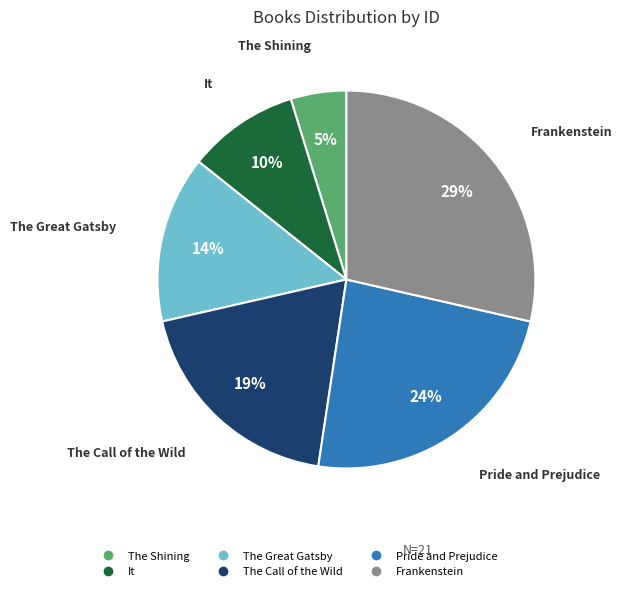

True or false: The Great Gatsby accounts for 14% of the total.

True